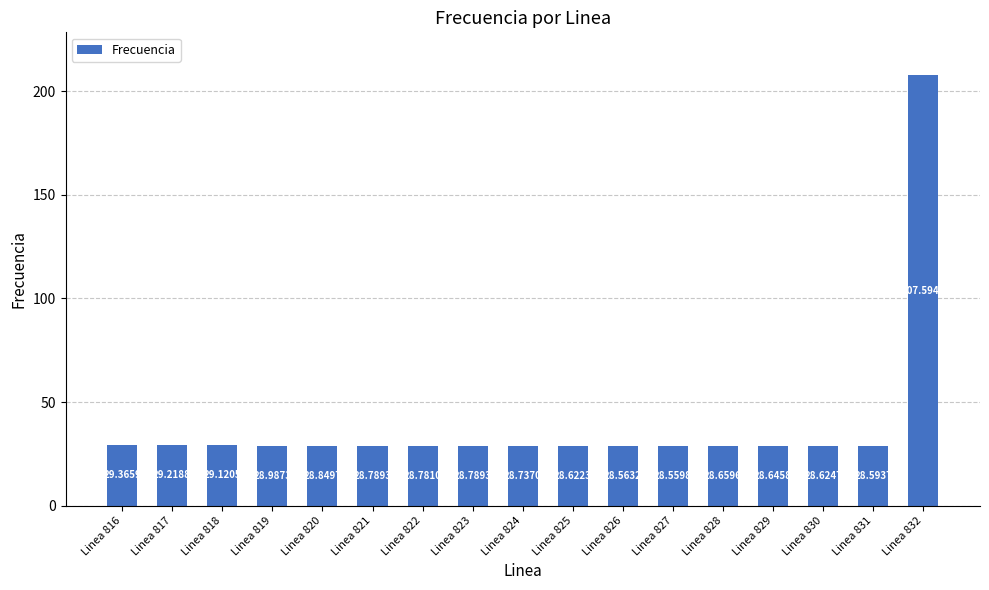

Which category has the lowest value across all series?

Linea 827